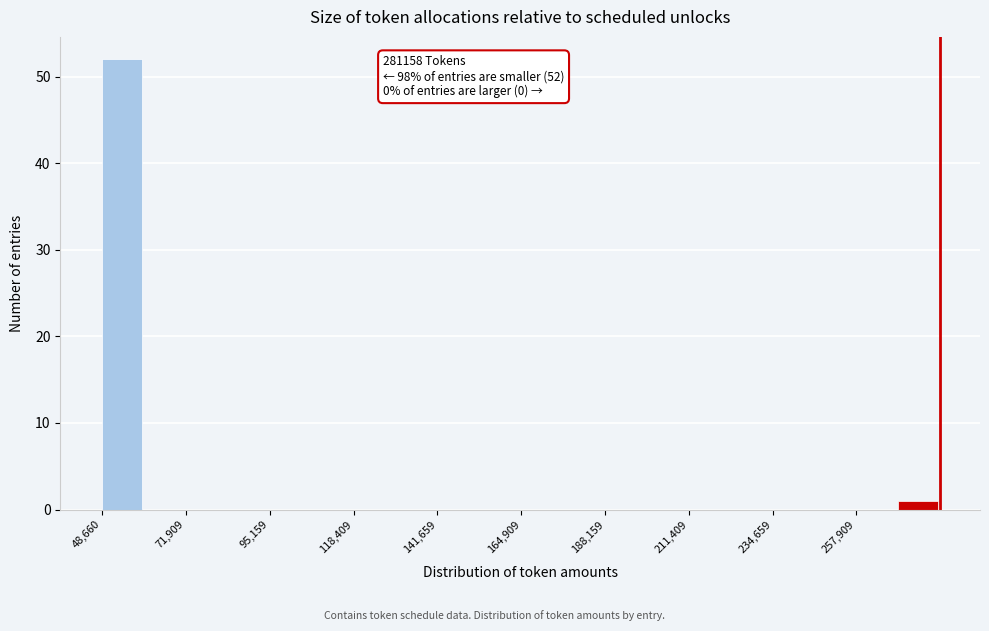

Around what value on the x-axis is the tallest bar? Give the approximate position of its centre, as read against the axis.

55000